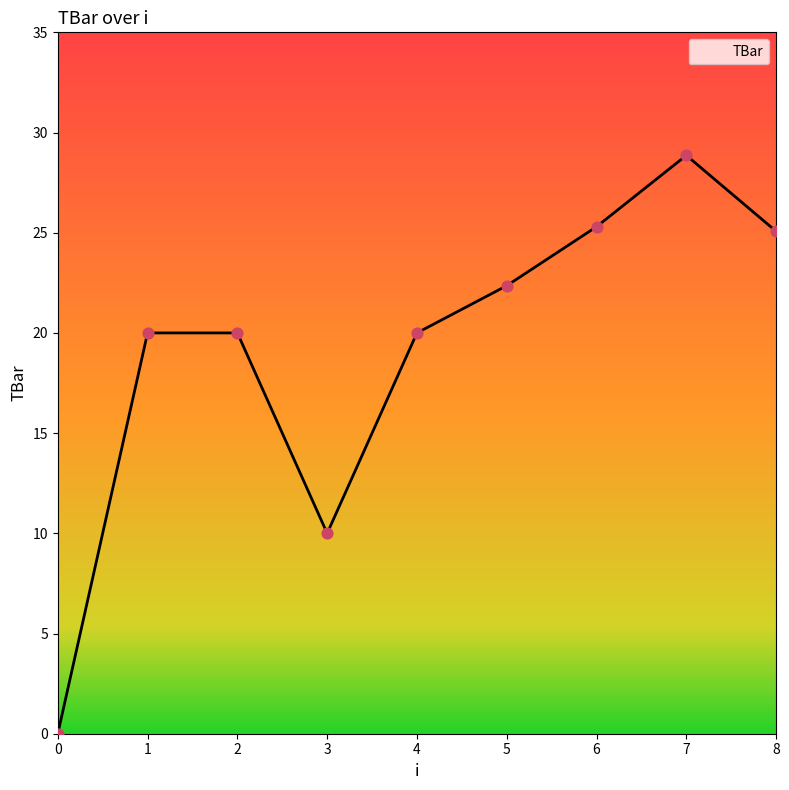

What is the ratio of the value at 6 to the value at 2?

1.3